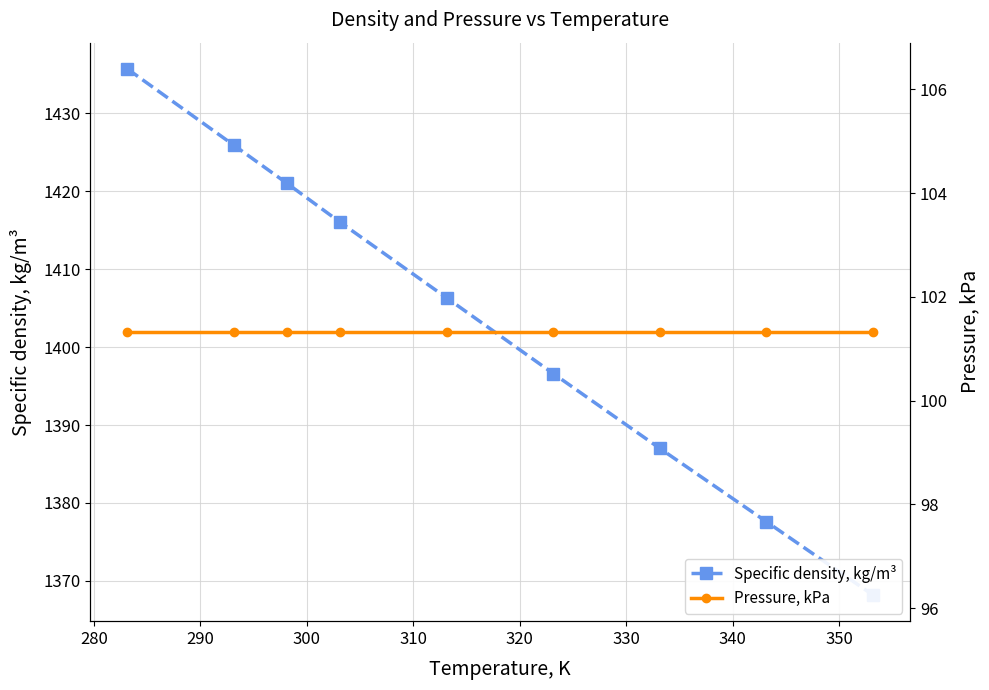

Count the number of categories in the chart.

9